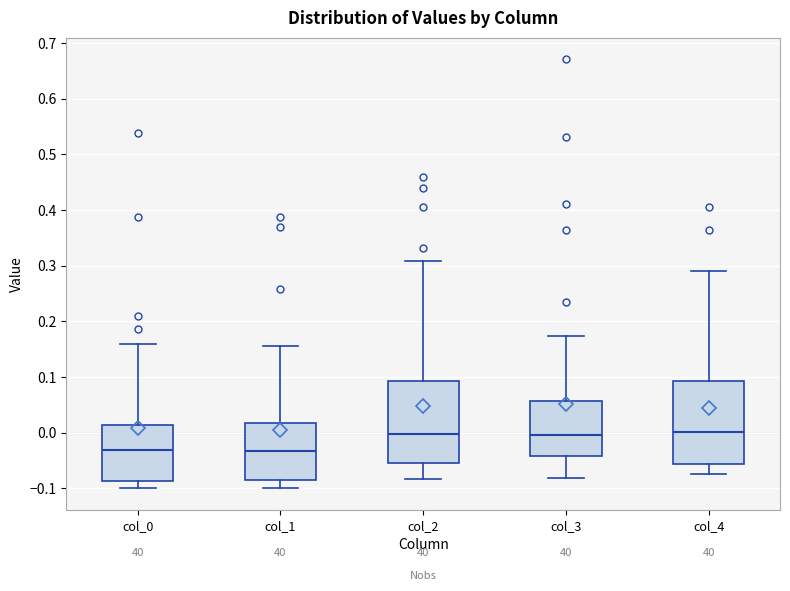

Where is the lower edge of the box for col_2 on the y-axis? The values are not printed on the chart, so give them approximately, as read against the axis.

-0.06